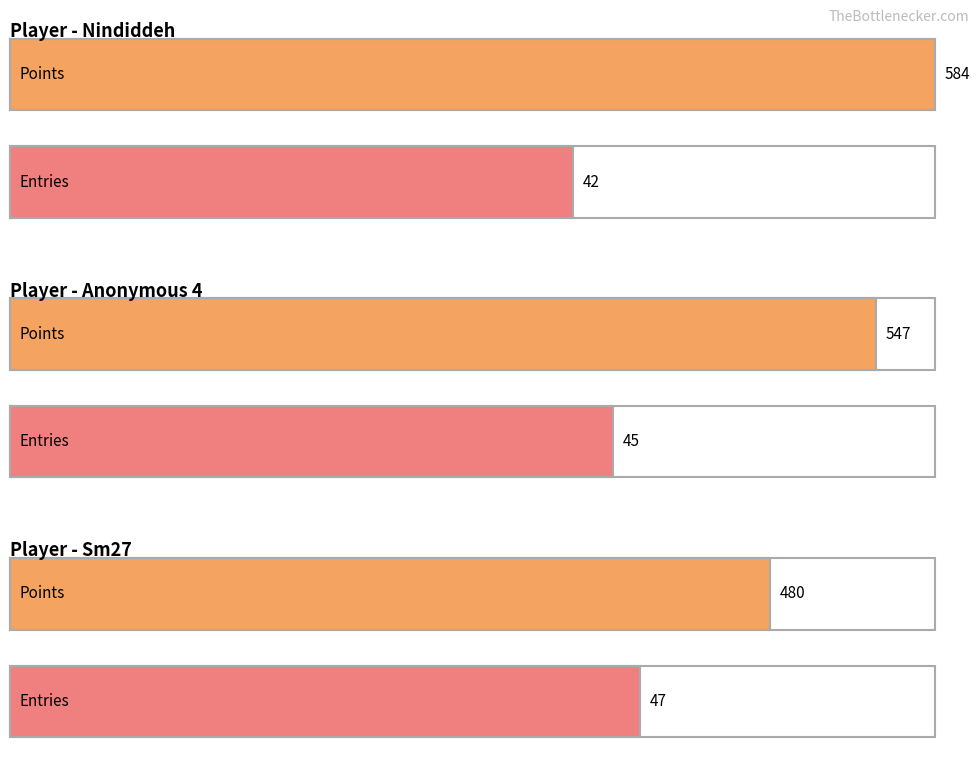

Is the value of Entries at Anonymous 4 greater than the value of Points at Sm27?

No